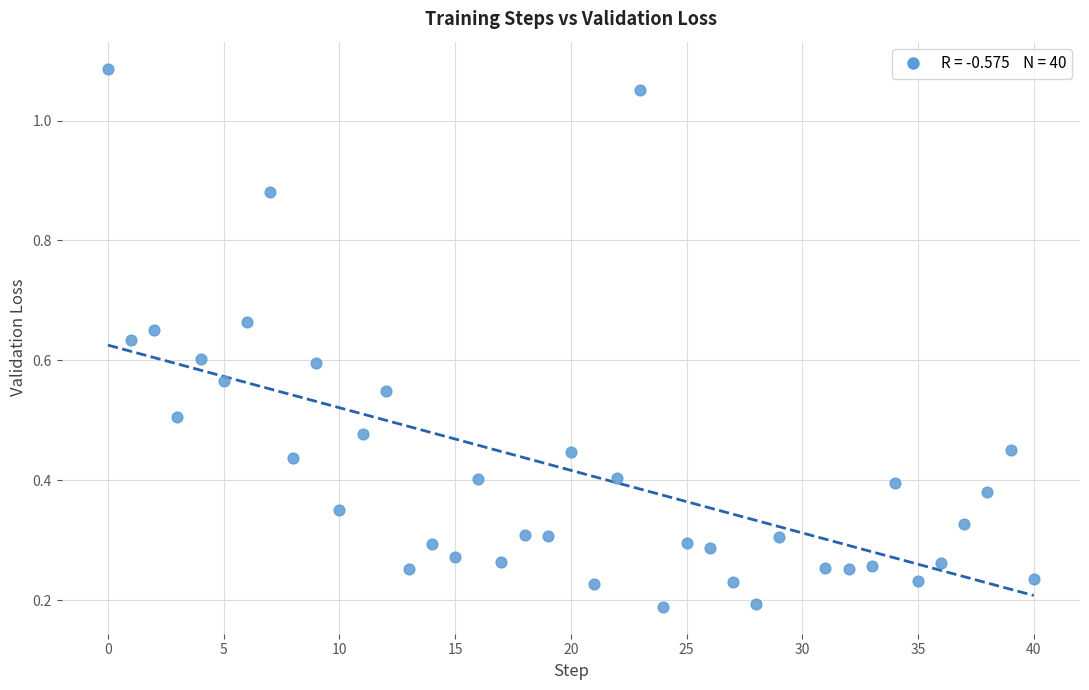

What is the range of X values (max minus min)?

40.0